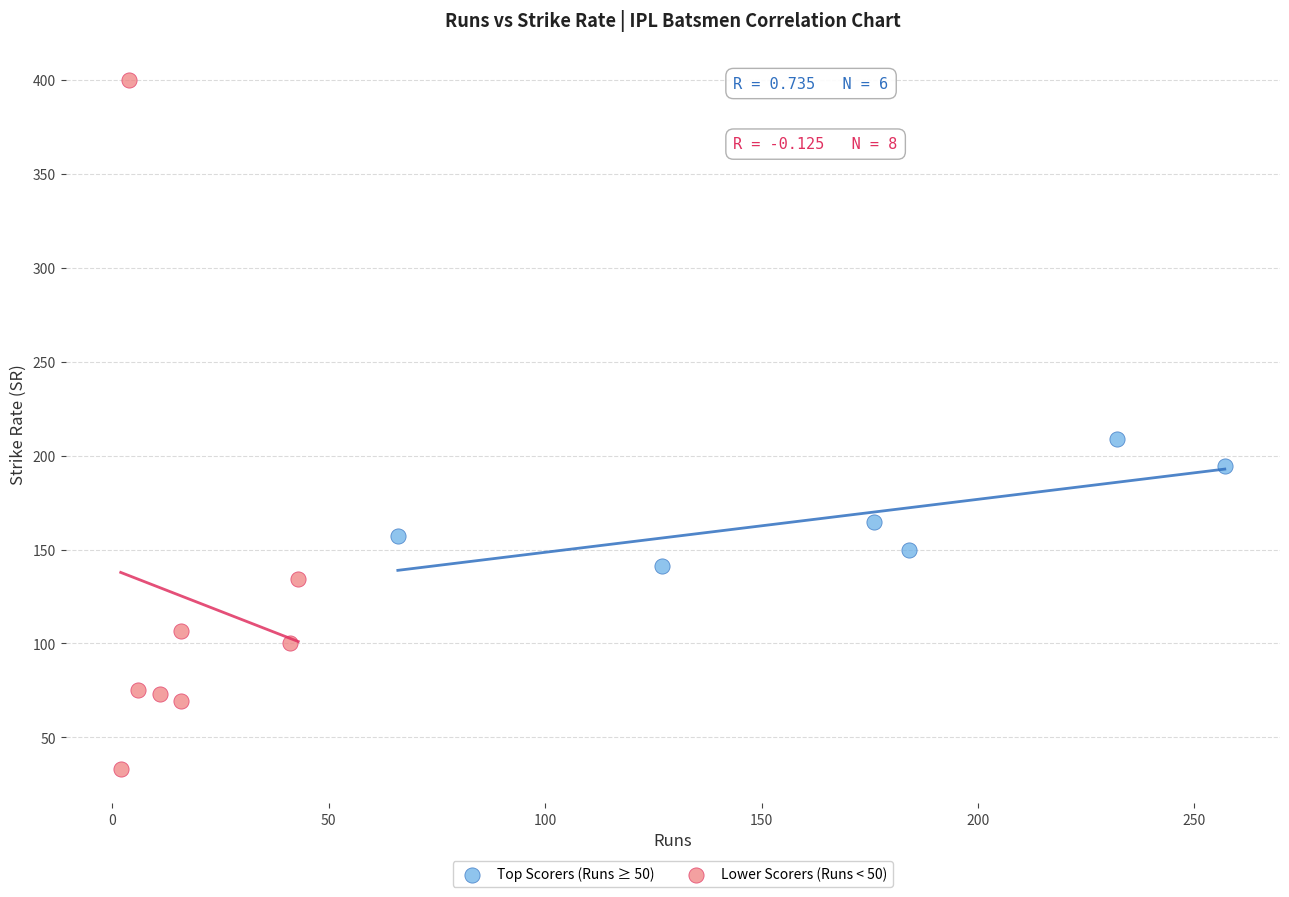

Which series reaches the maximum Y coordinate?

Lower Scorers (Runs < 50)